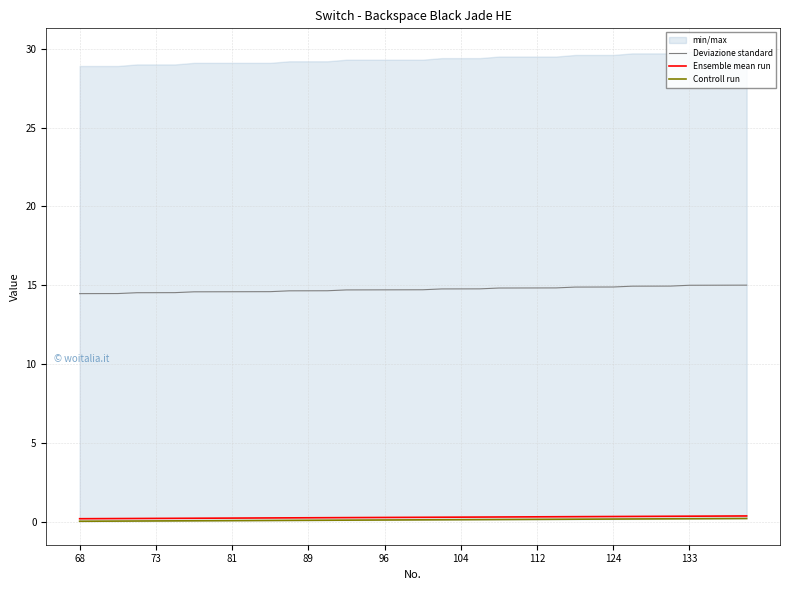

True or false: Deviazione standard and Controll run intersect in this chart.

False